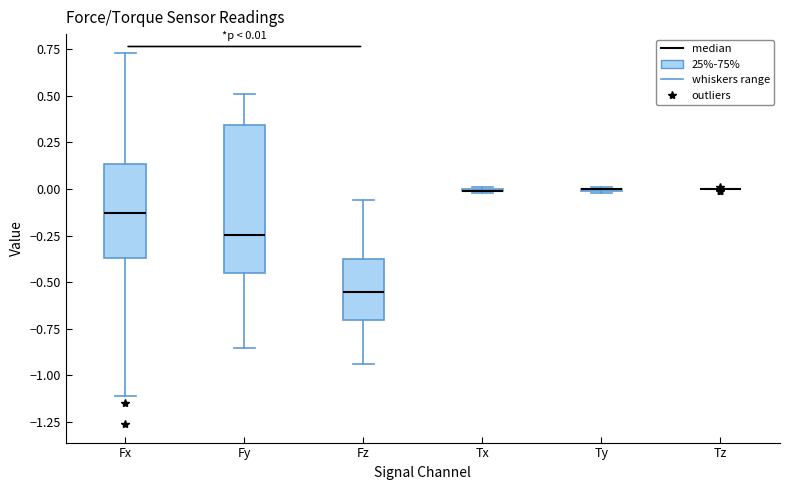

Which box is the tallest, from its lower edge to its upper edge?

Fy